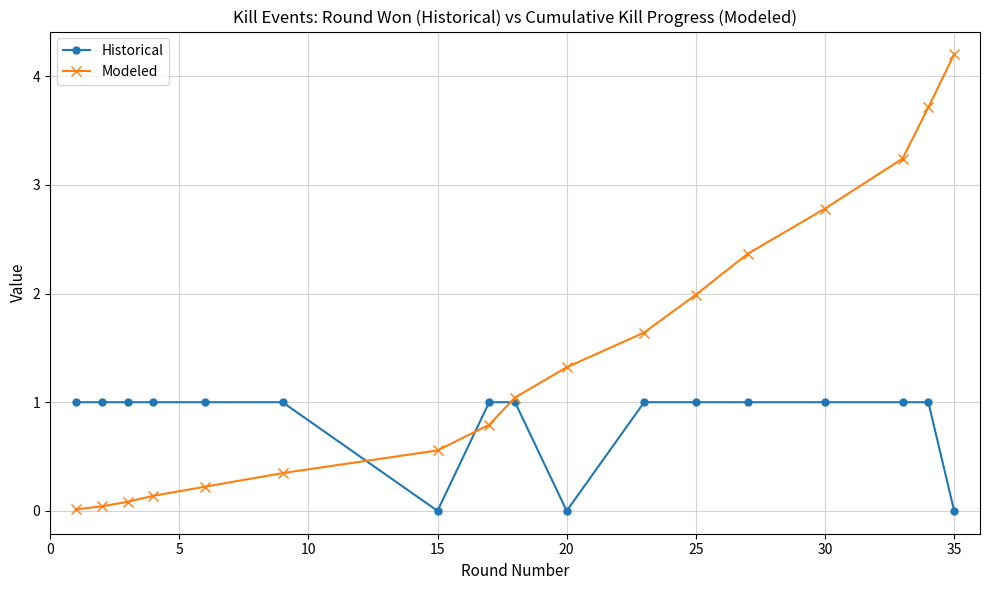

How many lines are shown in the chart?

2